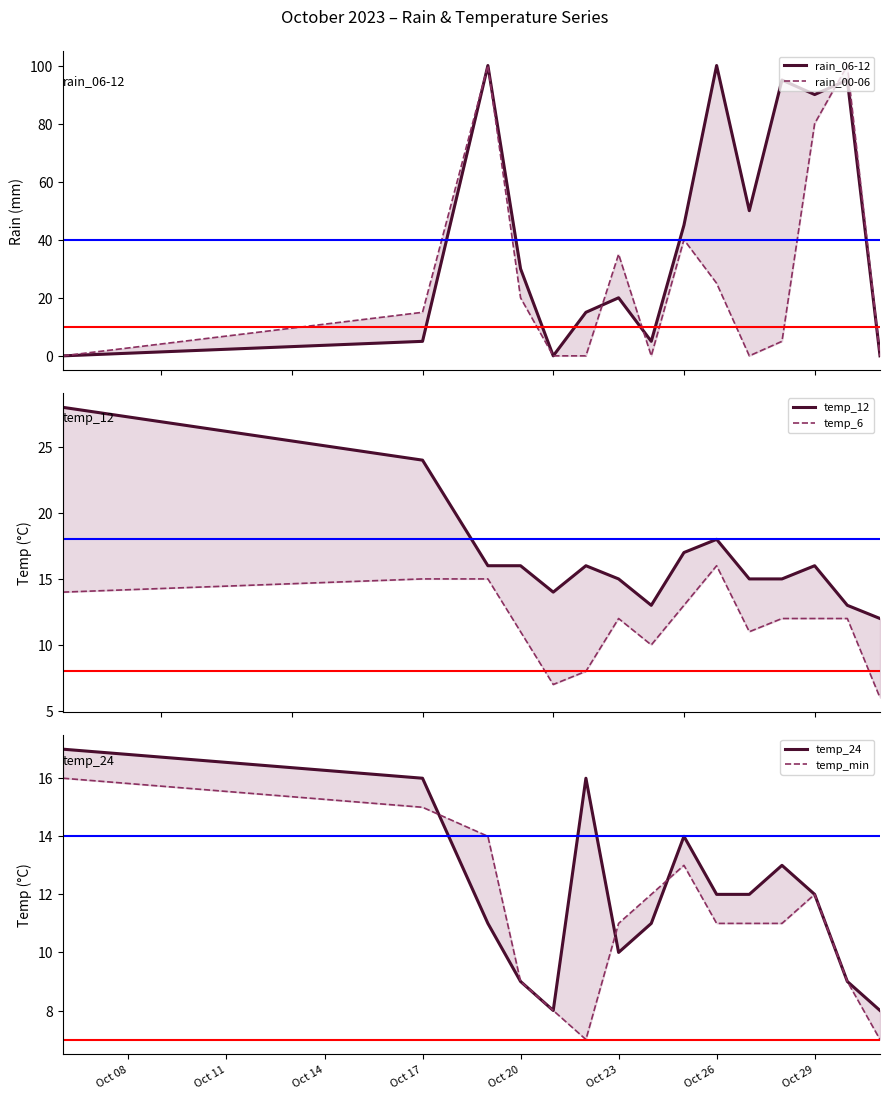

The value of temp_min at Oct 08 is 9. True or false?

False